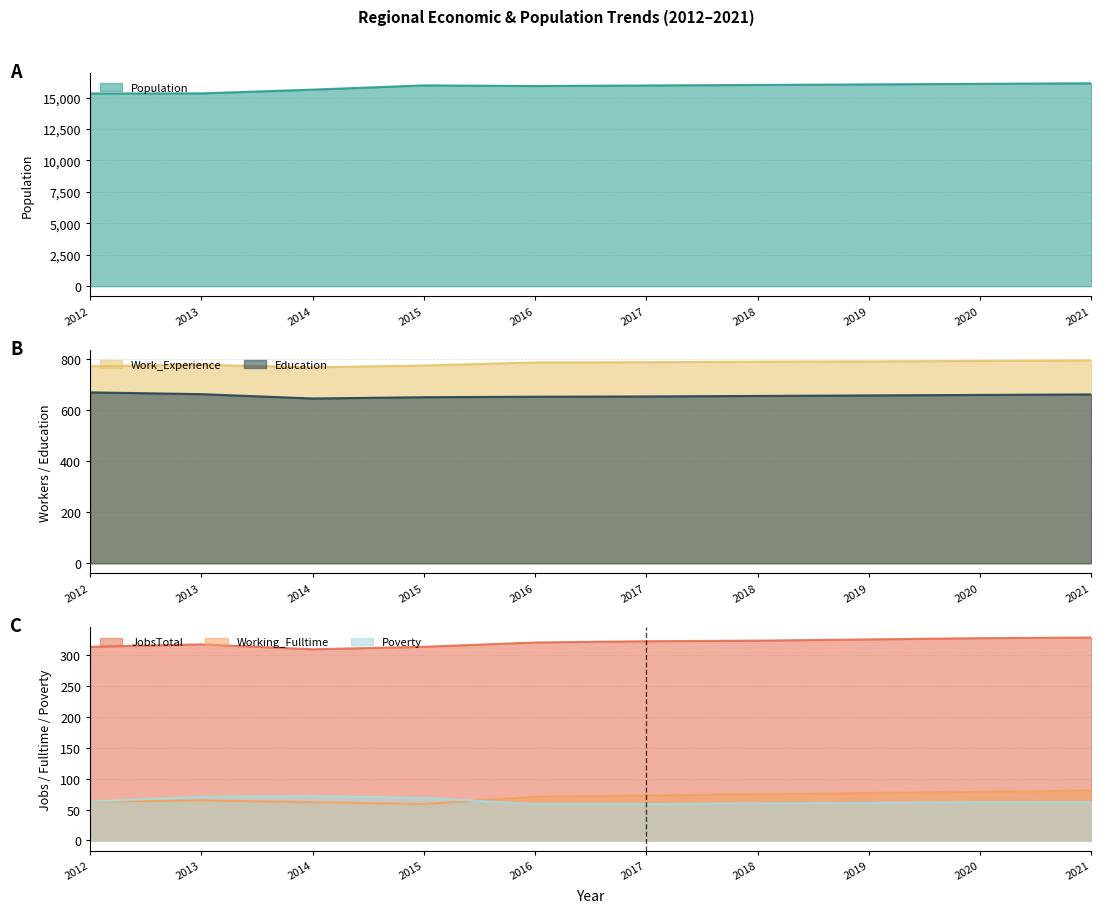

True or false: Poverty and Work_Experience cross at least once.

False